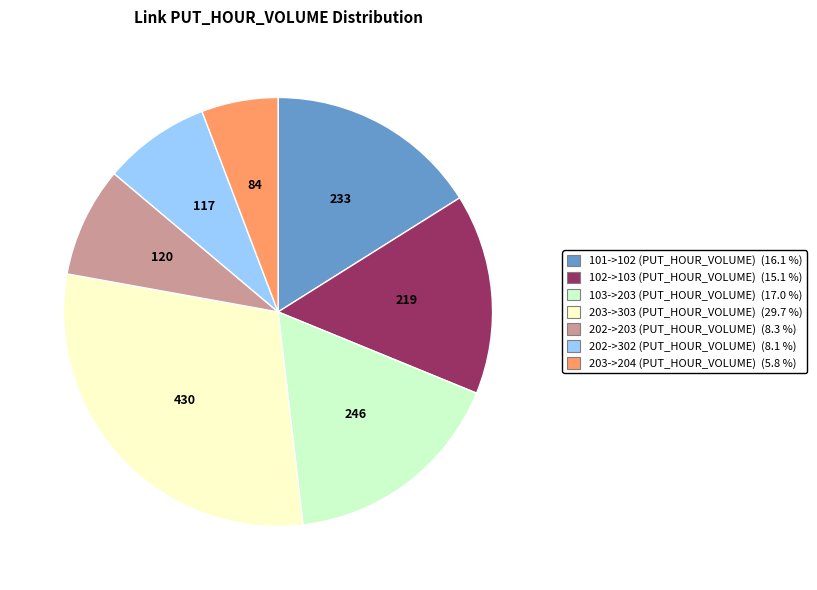

How many segments does this pie chart have?

7